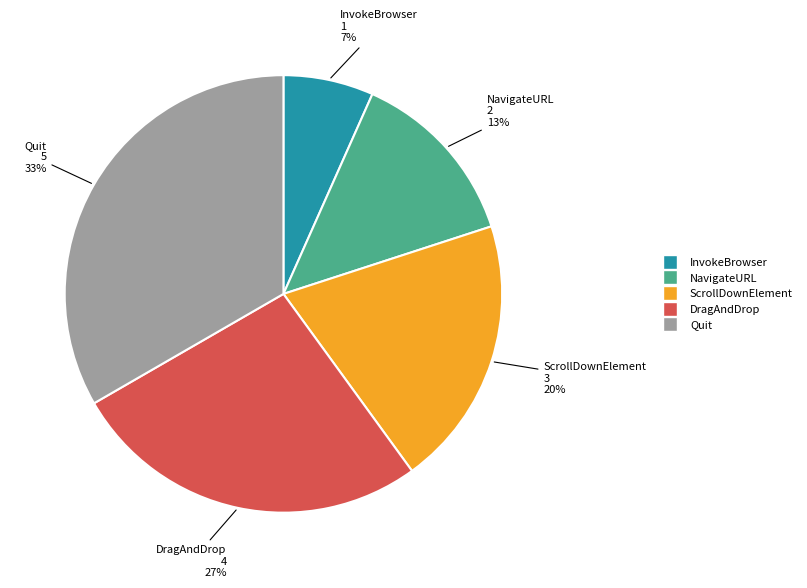

What percentage is the NavigateURL slice, to the nearest percent?

13%